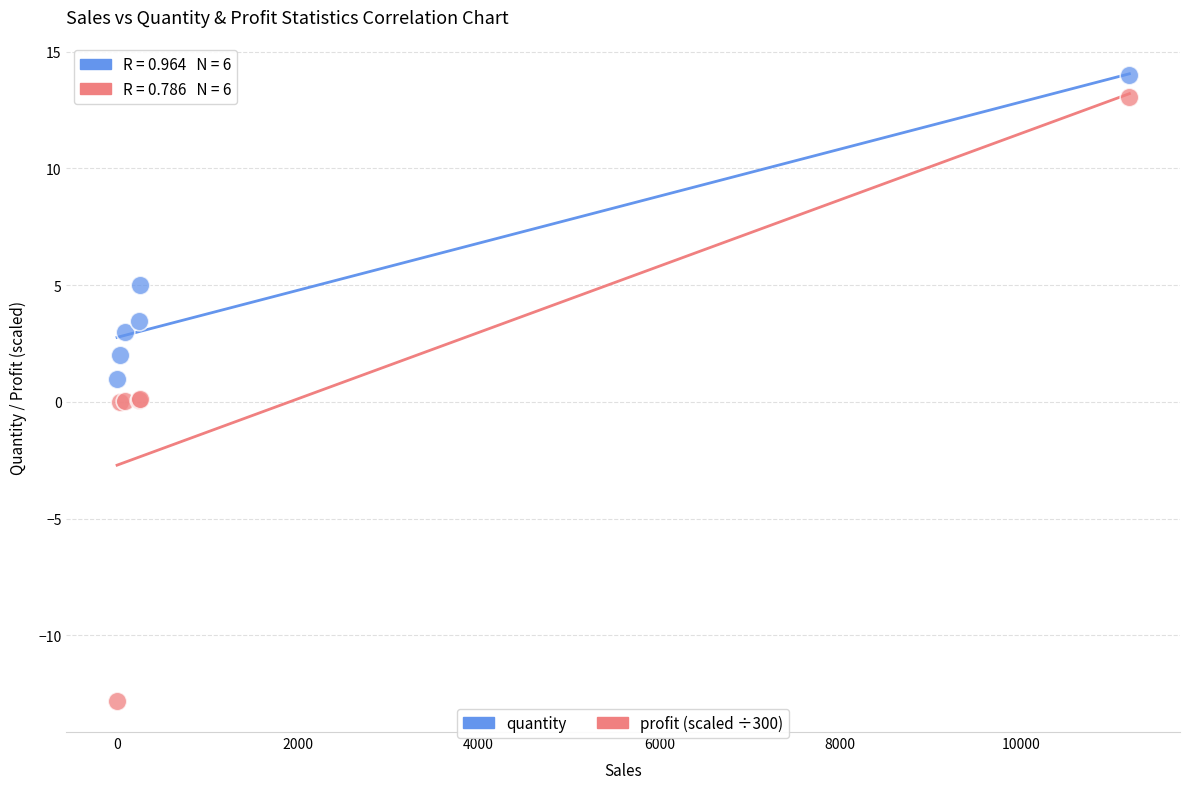

Which series contains the lowest Y value?

profit (scaled ÷300)